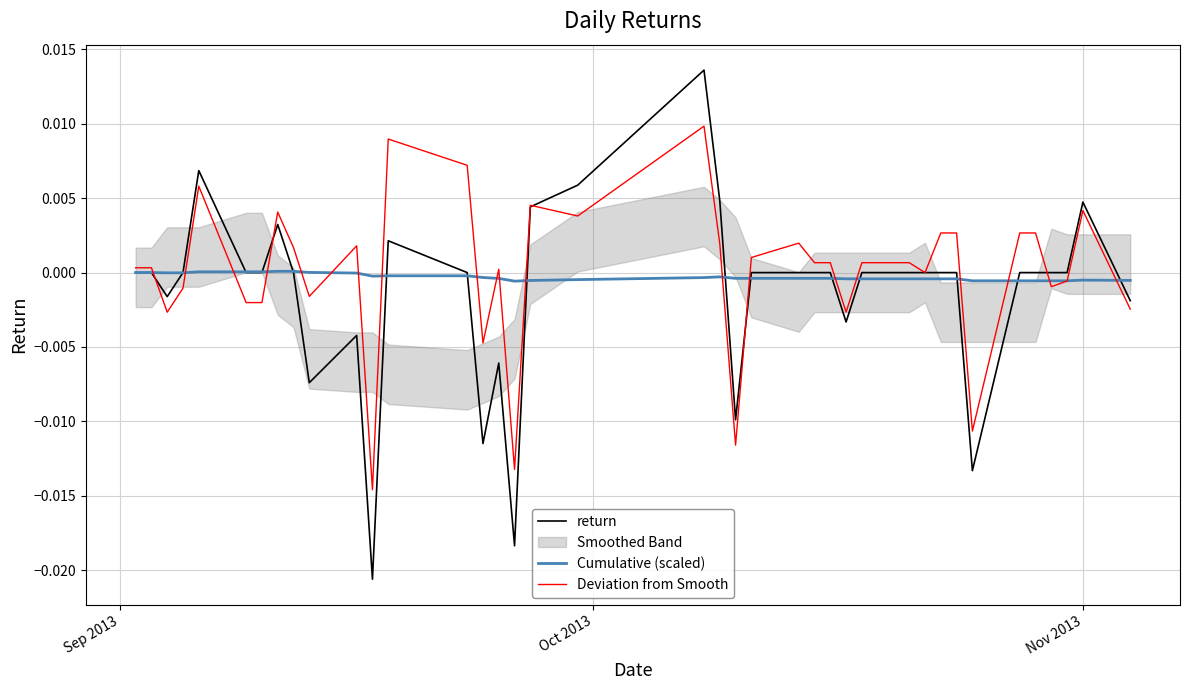

True or false: Deviation from Smooth has more than 1 points higher than both neighbors.

True